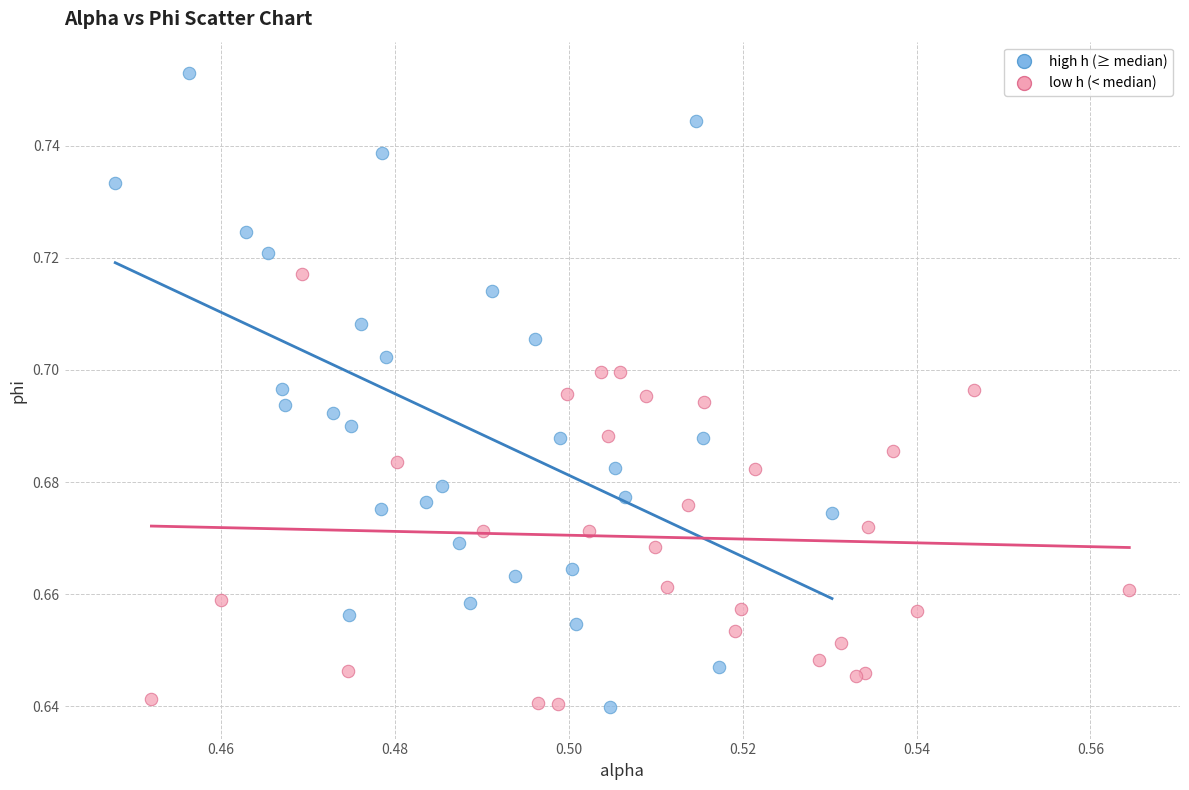

Which series reaches the maximum Y coordinate?

high h (≥ median)